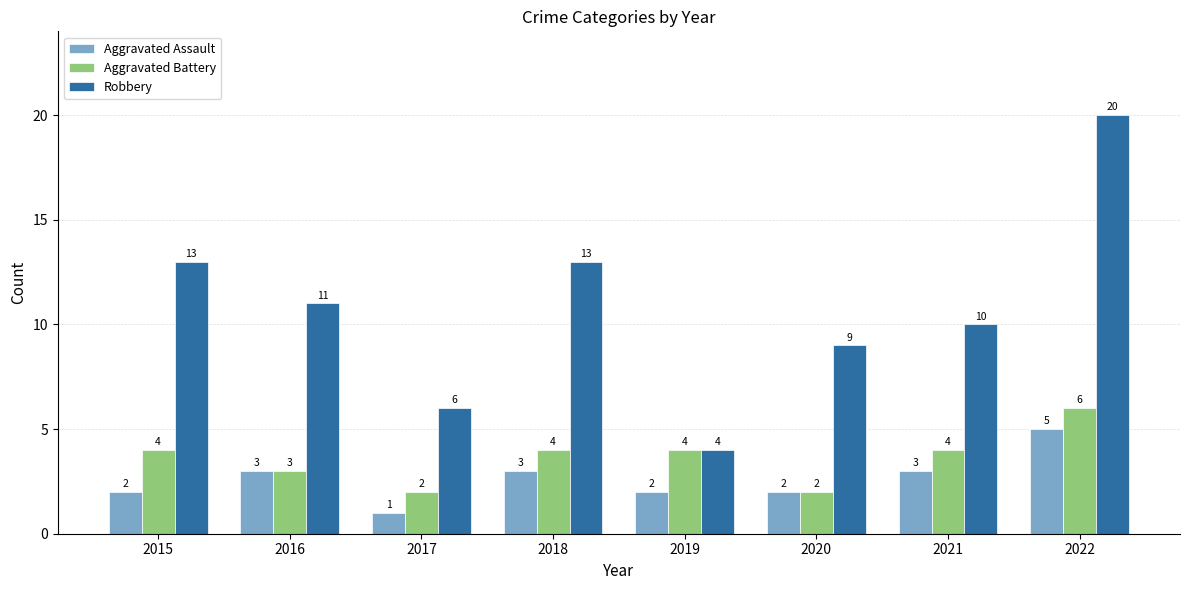

Which category has the lowest value in the Aggravated Assault series?

2017